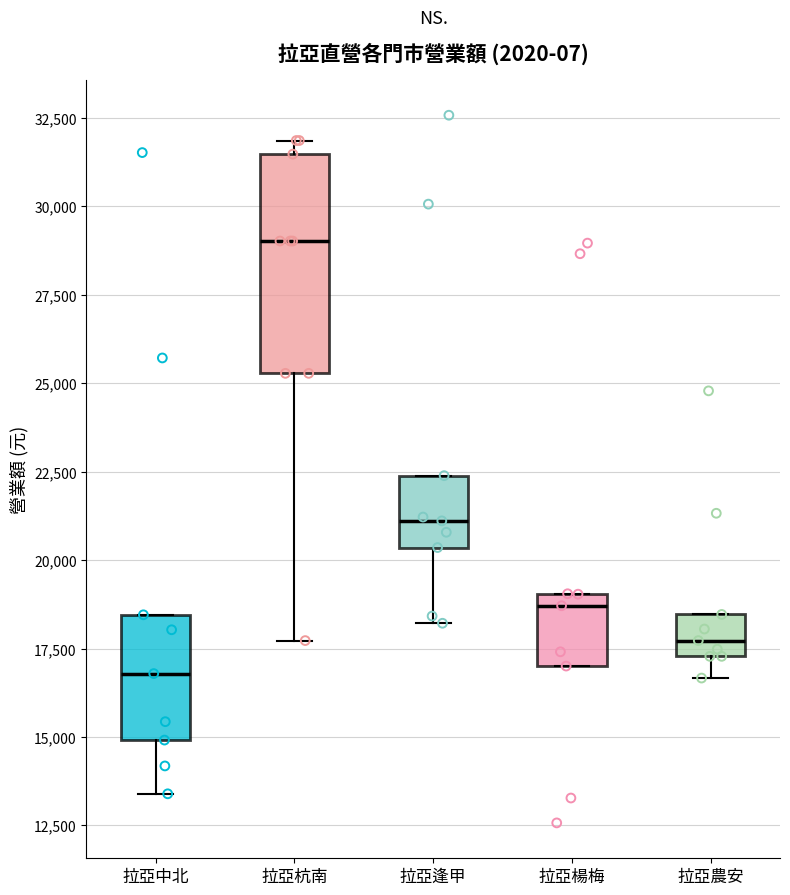

Comparing the boxes themselves (not the whiskers), which one is the tallest?

拉亞杭南